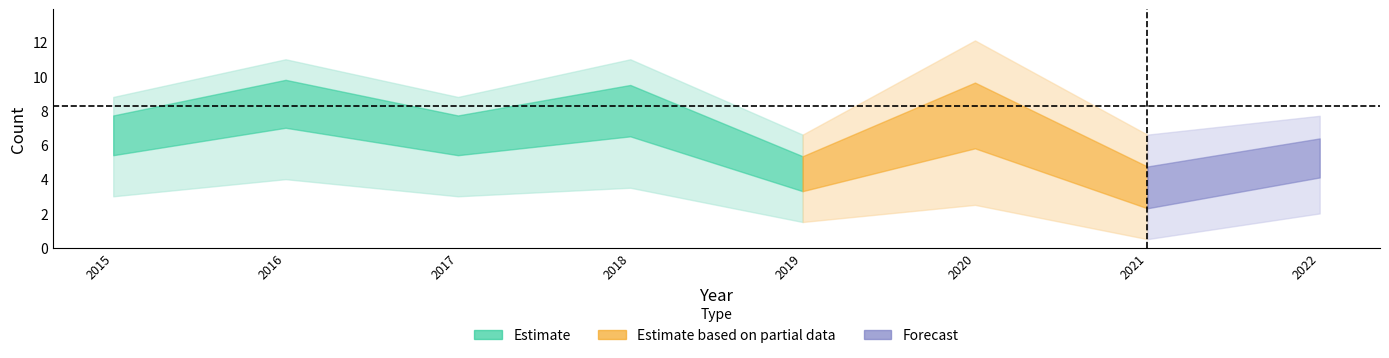

Is this an area chart (filled region under the line)?

No